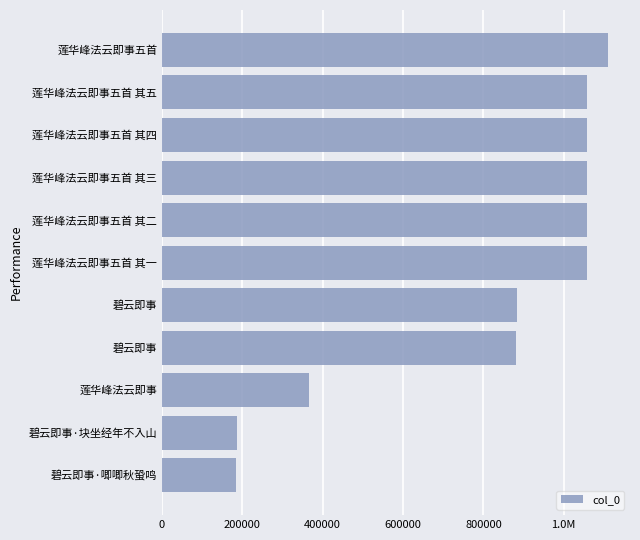

Are the bars horizontal?

Yes